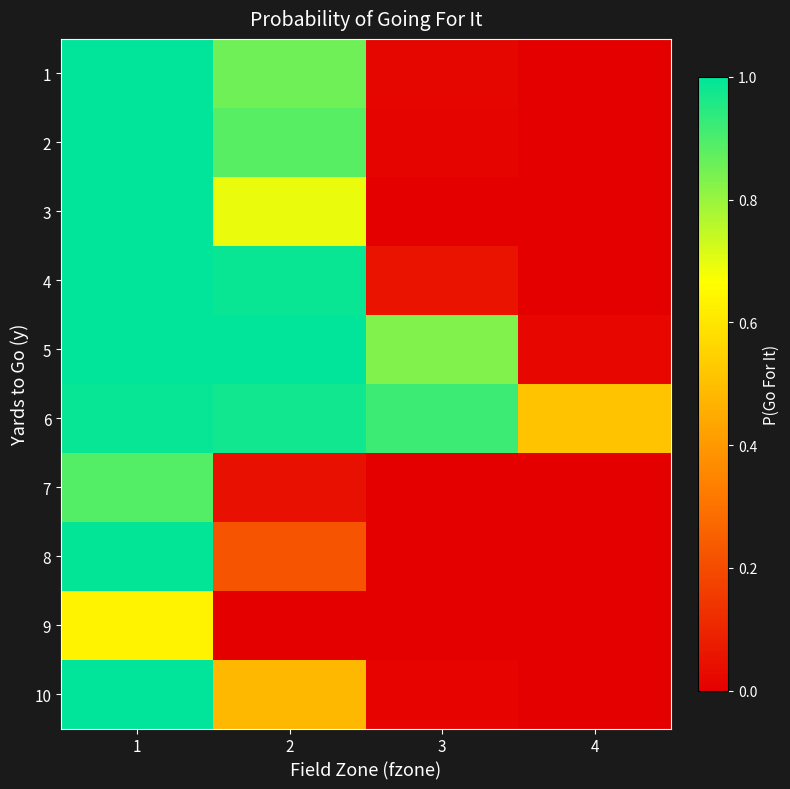

At which category is the sum across all series the highest?

1